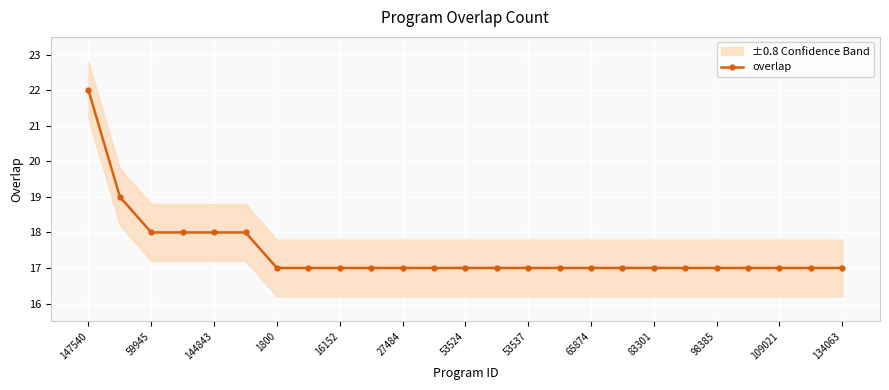

Count the number of categories in the chart.

25